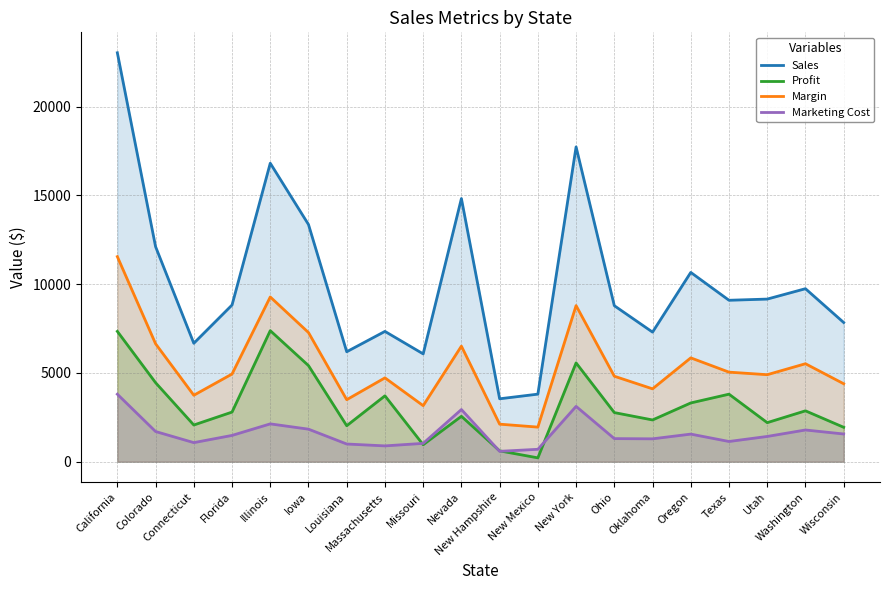

What is the difference between the second highest and minimum values in the Marketing Cost series?

2532